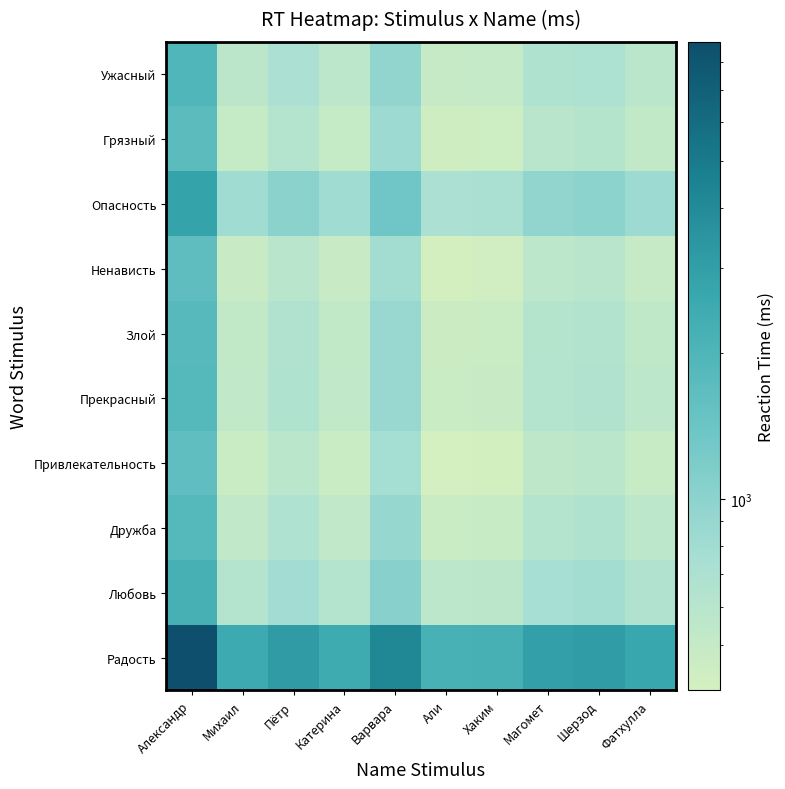

Rank the series by their maximum value, from lowest to highest.

Привлекательность, Ненависть, Грязный, Злой, Прекрасный, Дружба, Ужасный, Любовь, Опасность, Радость